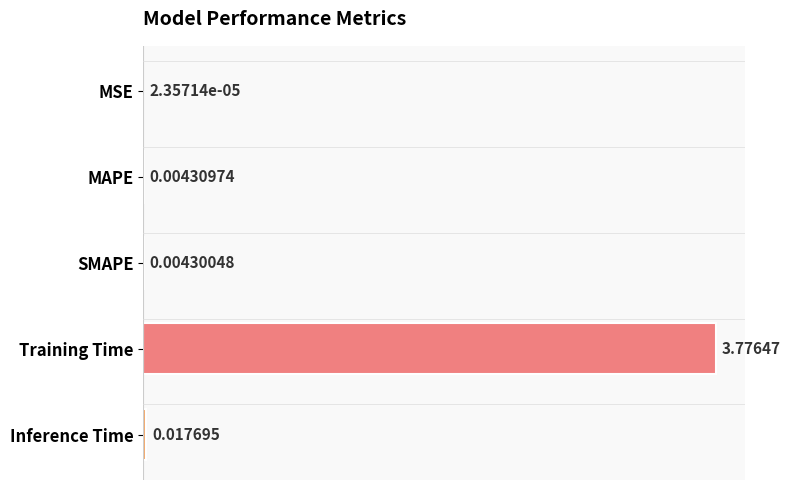

Where is the data nearest to the value 1?

Inference Time